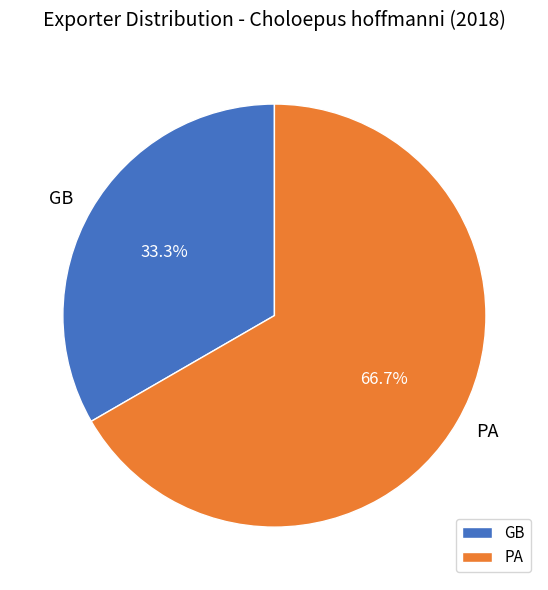

Which has a higher value, PA or GB?

PA